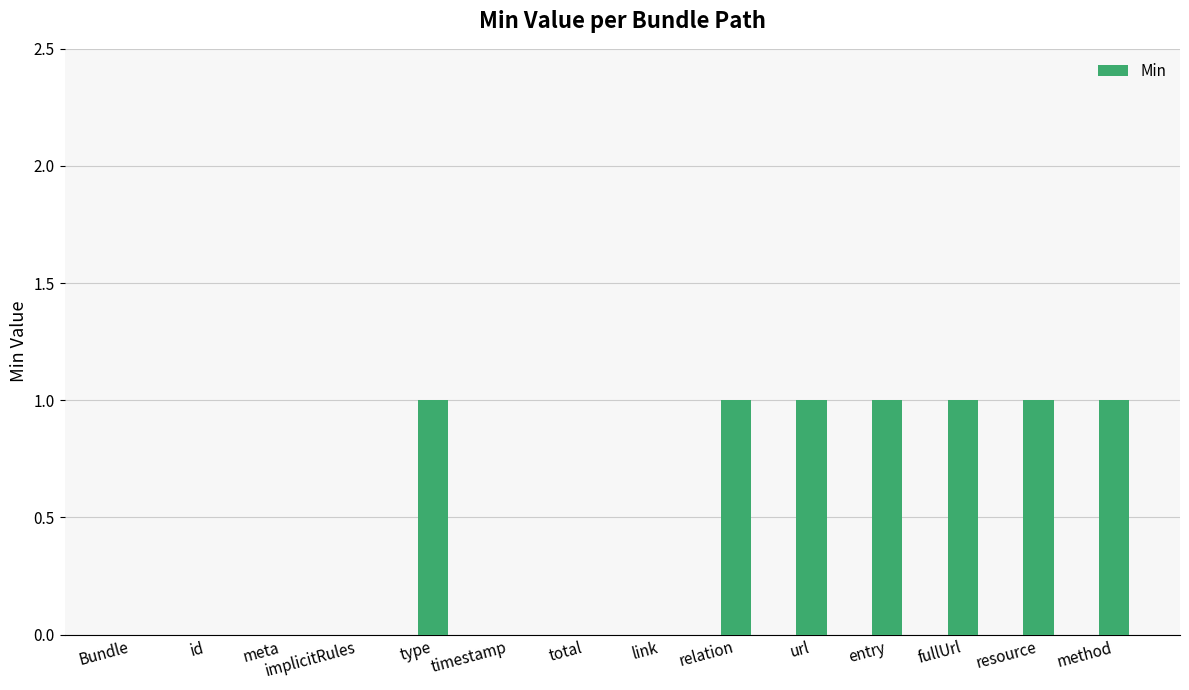

What is the sum of all values?

7